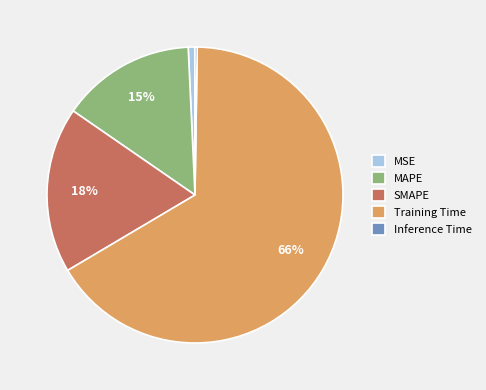

Which has a higher value, MSE or SMAPE?

SMAPE